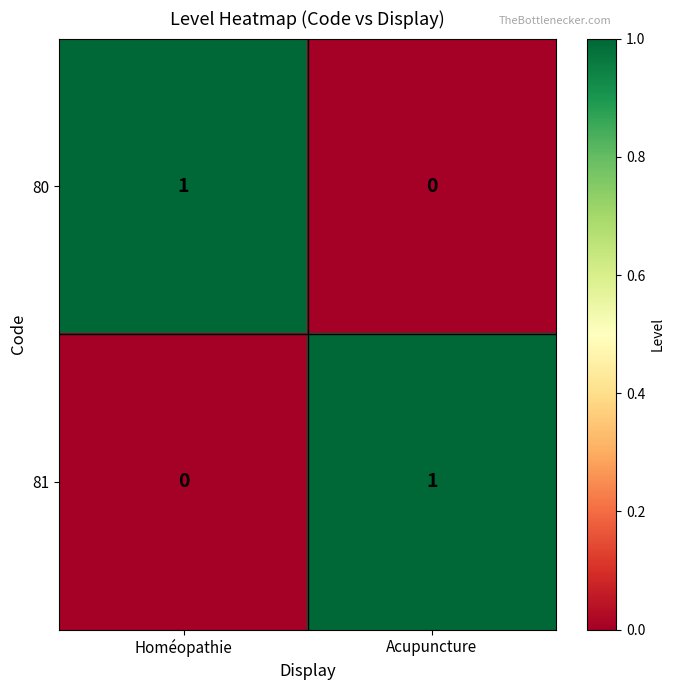

Which category has the highest value in the 80 series?

Homéopathie